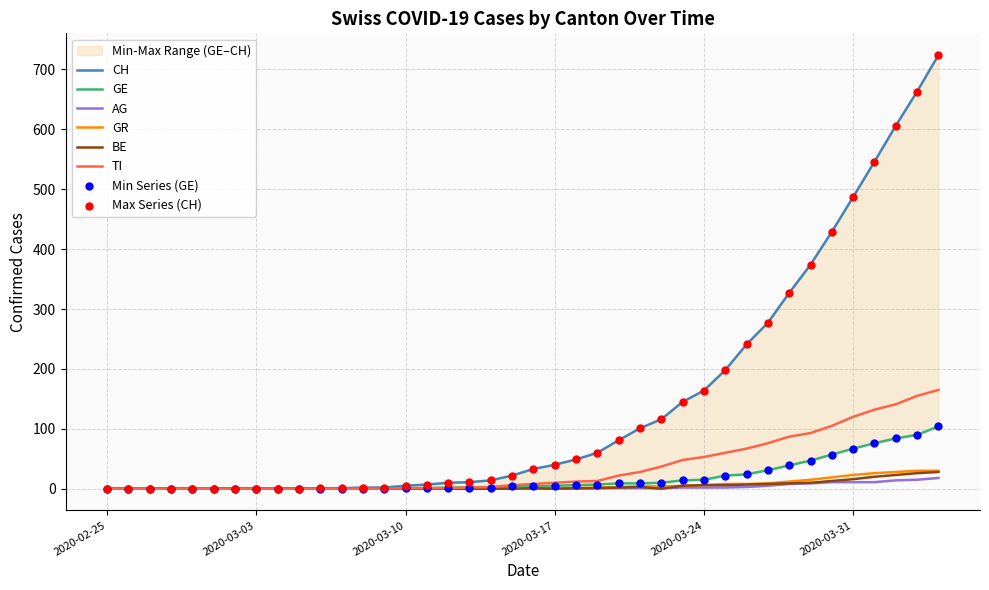

At which category is the sum across all series the highest?

2020-04-04